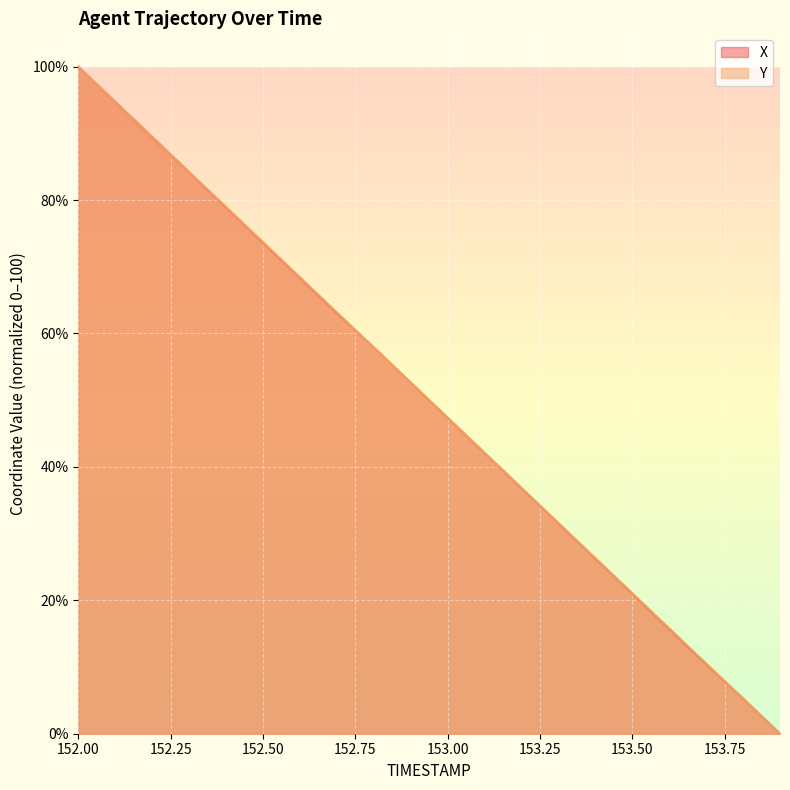

What is the label of the 2nd point from the left?

152.1